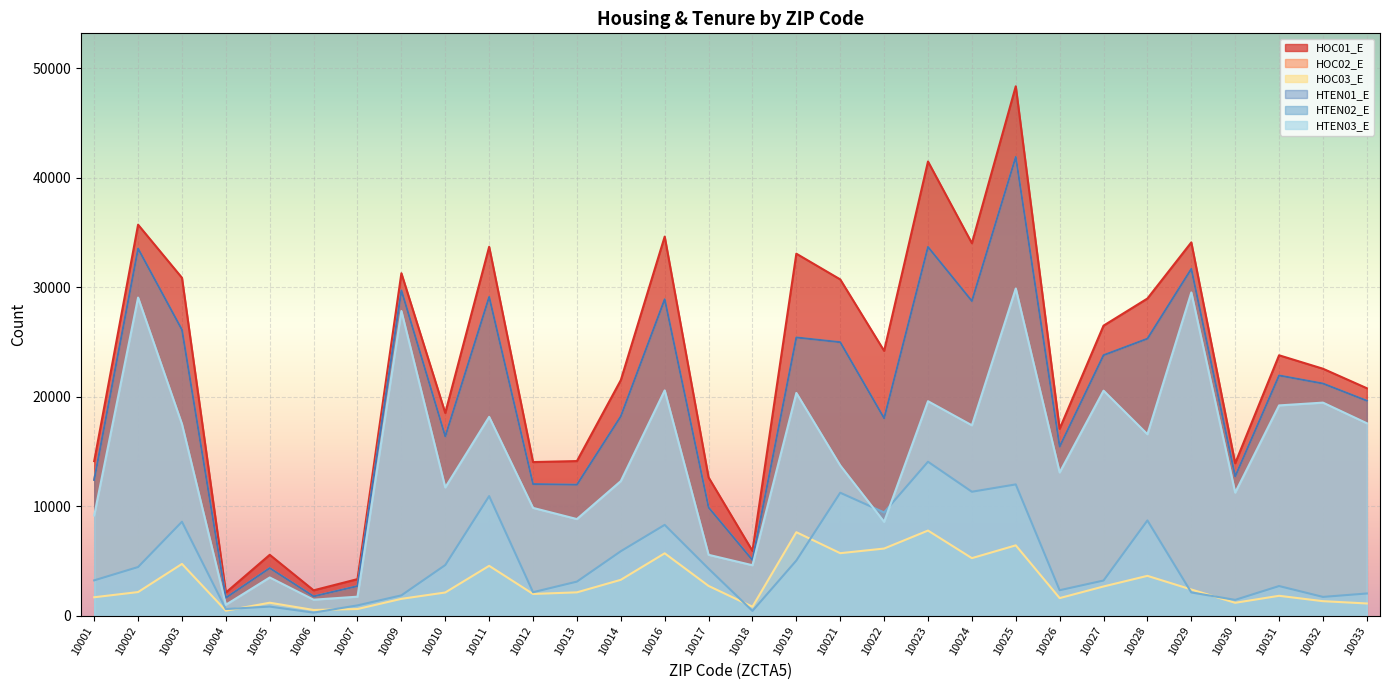

What is the difference between the second highest and second lowest values in the HOC01_E series?

39149